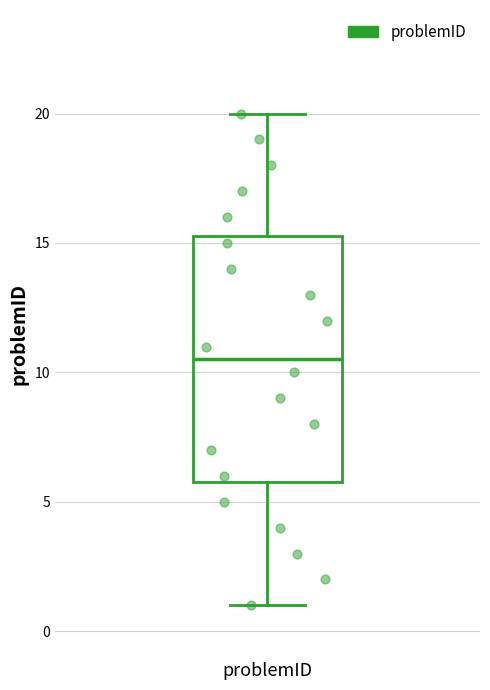

Where does the lower whisker of the box for problemID end on the y-axis? The values are not printed on the chart, so give them approximately, as read against the axis.

1.0